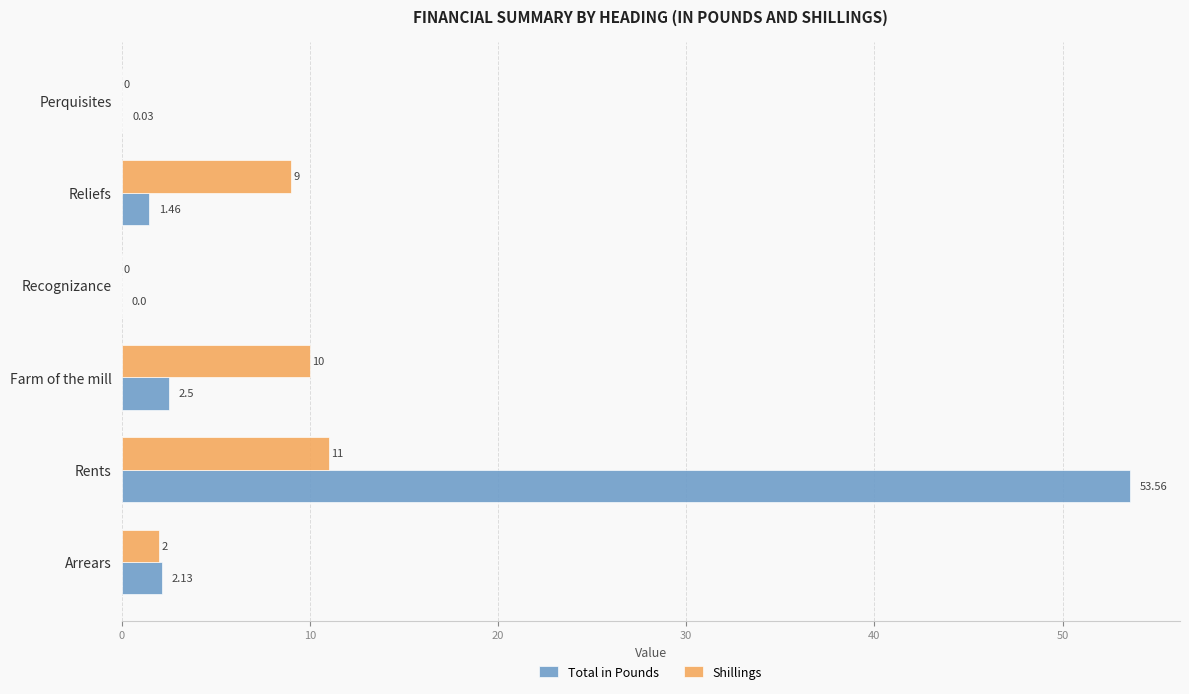

Which series has the largest total across all categories?

Total in Pounds